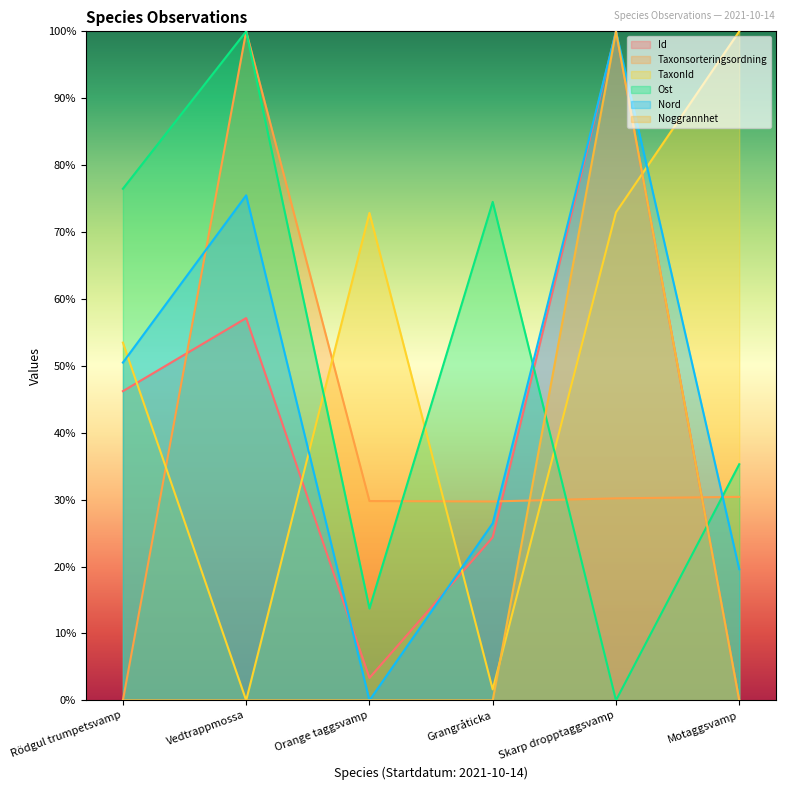

What is the sum of the Noggrannhet values at Skarp dropptaggsvamp and Grangråticka?

100.0